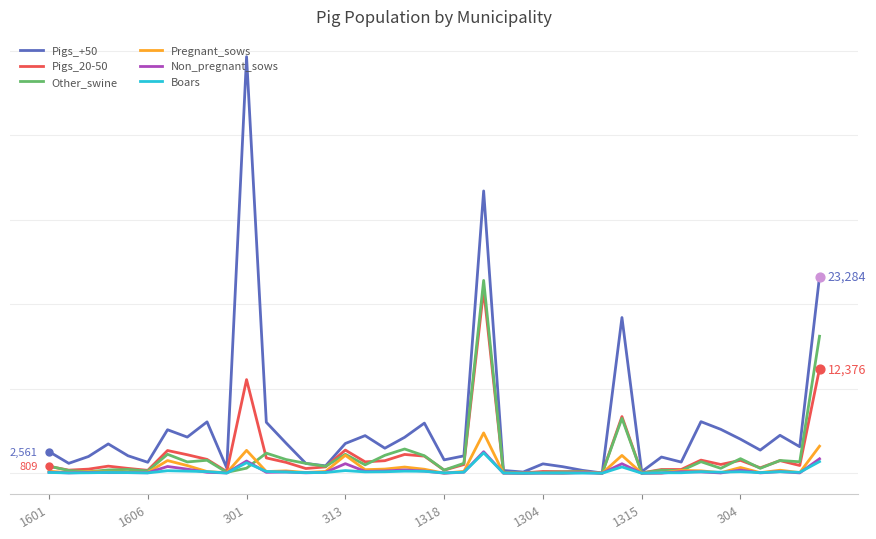

Is this an area chart (filled region under the line)?

No